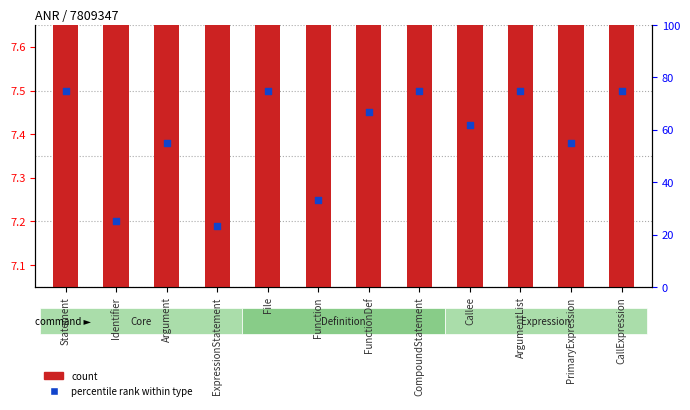

What is the total value across all series at Callee?

14.5